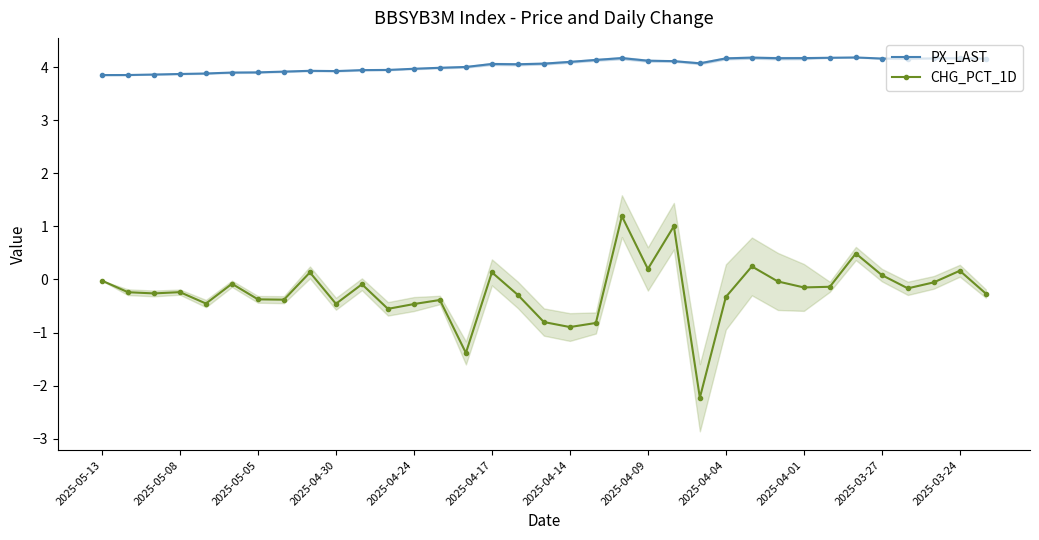

What value does the CHG_PCT_1D series have at 2025-04-17?

0.1